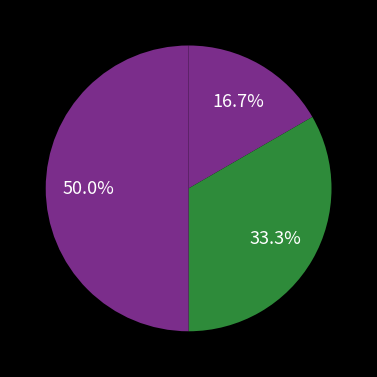

Count the number of slices in the pie.

3